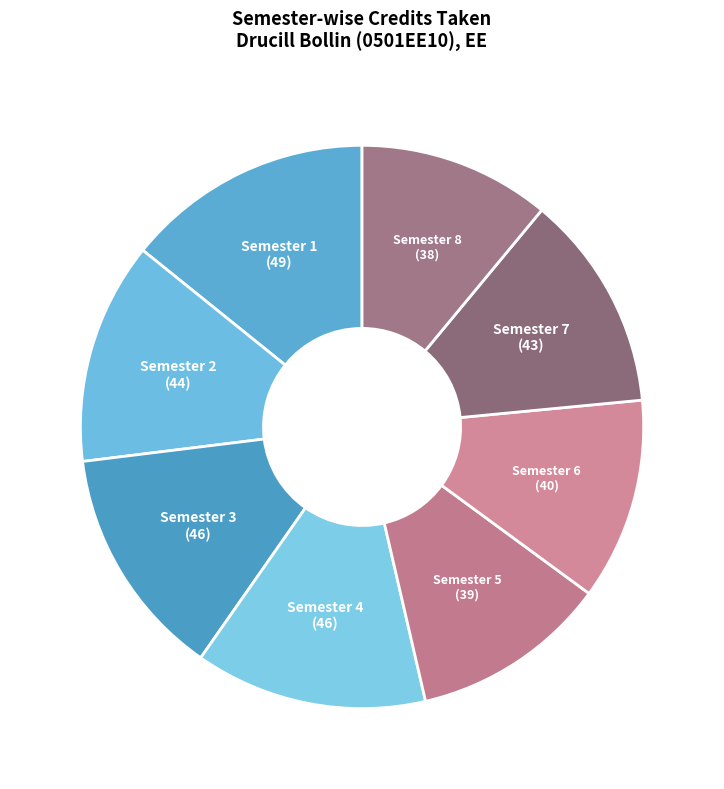

Combined, do Semester 8 and Semester 4 account for over 50%?

No